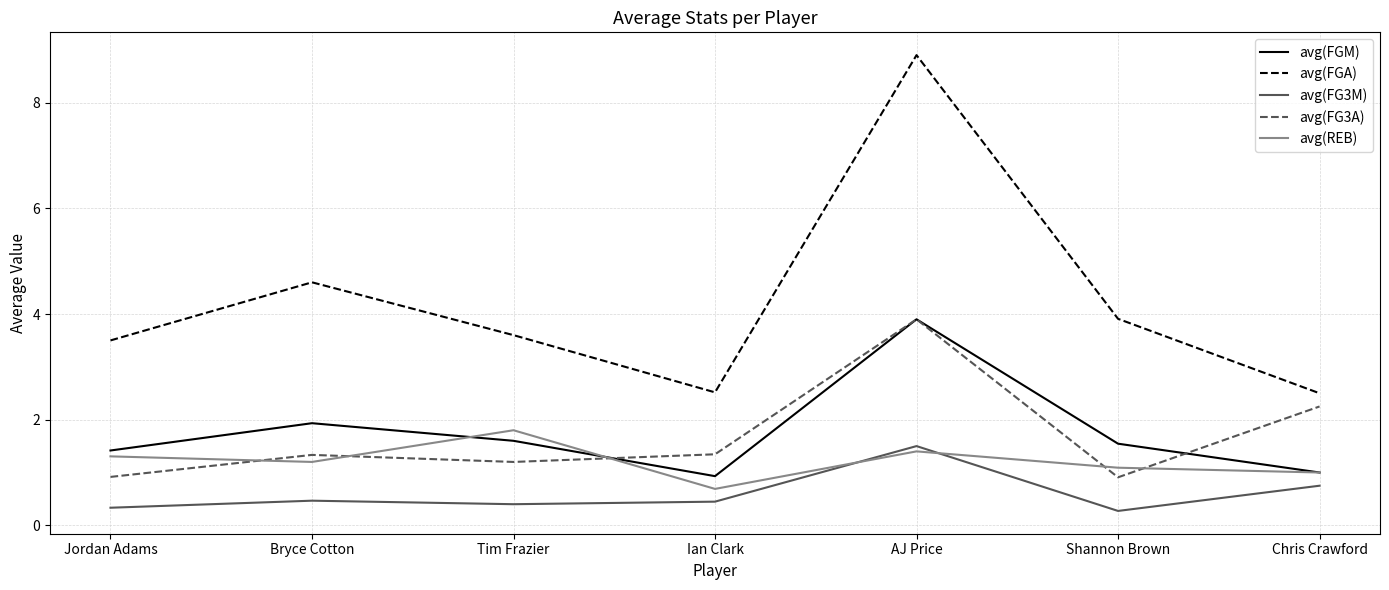

How many interior local valleys does the avg(FGM) series have?

1